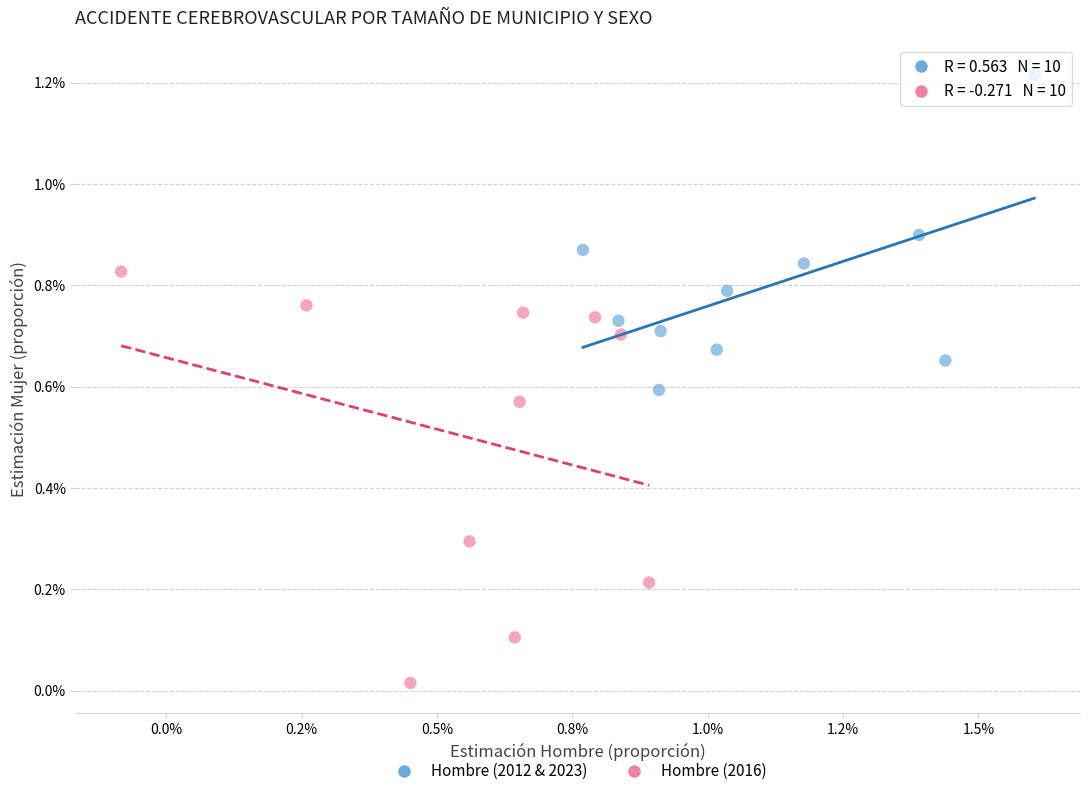

What are all the series names shown in the legend?

Hombre (2012 & 2023), Hombre (2016)